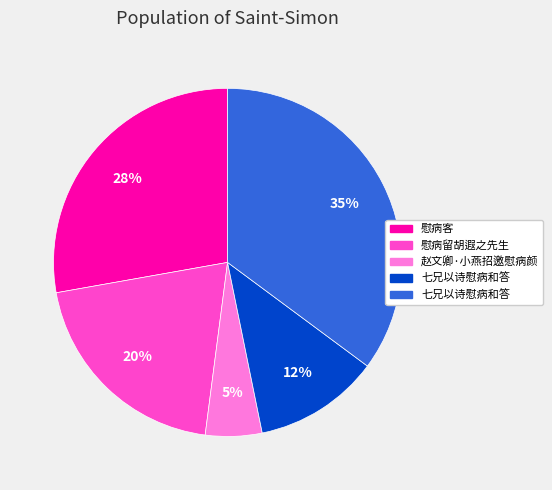

Is there a majority slice in this chart?

No